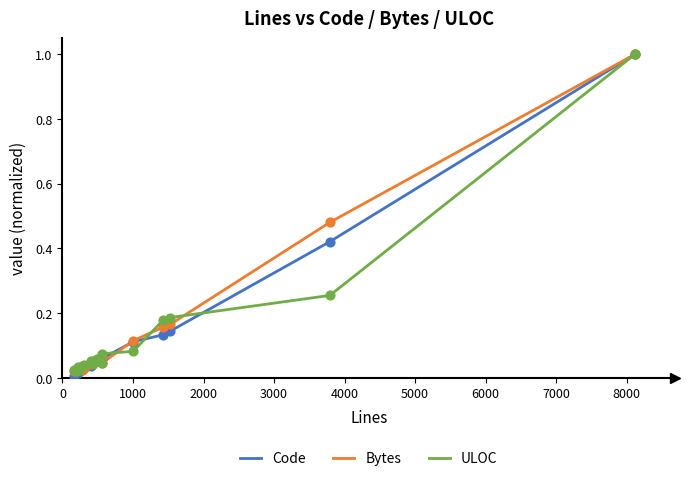

What are all the series names shown in the legend?

Code, Bytes, ULOC